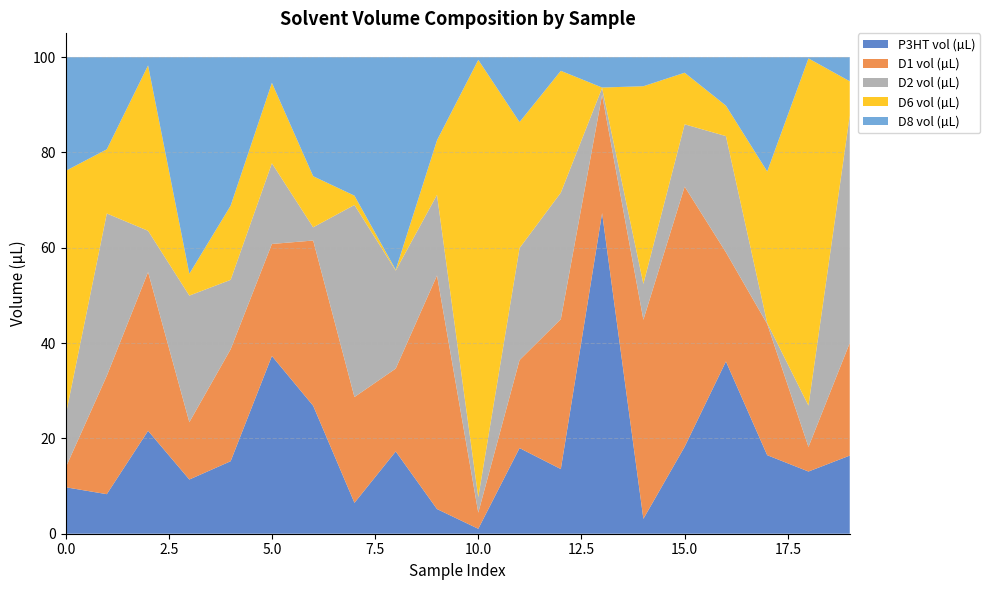

Reading left to right, extract all data points from this chart.

P3HT vol (µL): 9.8	8.3	21.6	11.4	15.2	37.3	26.8	6.5	17.3	5.2	1.0	18.0	13.6	67.3	3.1	18.3	36.1	16.5	13.1	16.4
D1 vol (µL): 4.1	24.8	33.3	12.0	23.5	23.5	34.7	22.2	17.4	49.0	3.4	18.5	31.5	24.8	41.8	54.6	22.9	27.5	5.2	23.6
D2 vol (µL): 10.9	34.1	8.7	26.6	14.6	16.9	2.8	40.3	20.6	16.9	3.2	23.5	26.5	1.4	7.5	13.1	24.4	0.2	8.7	47.7
D6 vol (µL): 51.4	13.5	34.7	4.6	15.6	16.9	10.7	2.0	0.2	11.4	91.8	26.4	25.6	0.1	41.5	10.8	6.4	31.8	72.9	7.2
D8 vol (µL): 23.9	19.3	1.7	45.4	31.2	5.4	25.0	29.1	44.6	17.4	0.6	13.6	2.9	6.4	6.1	3.3	10.2	24.0	0.3	5.1